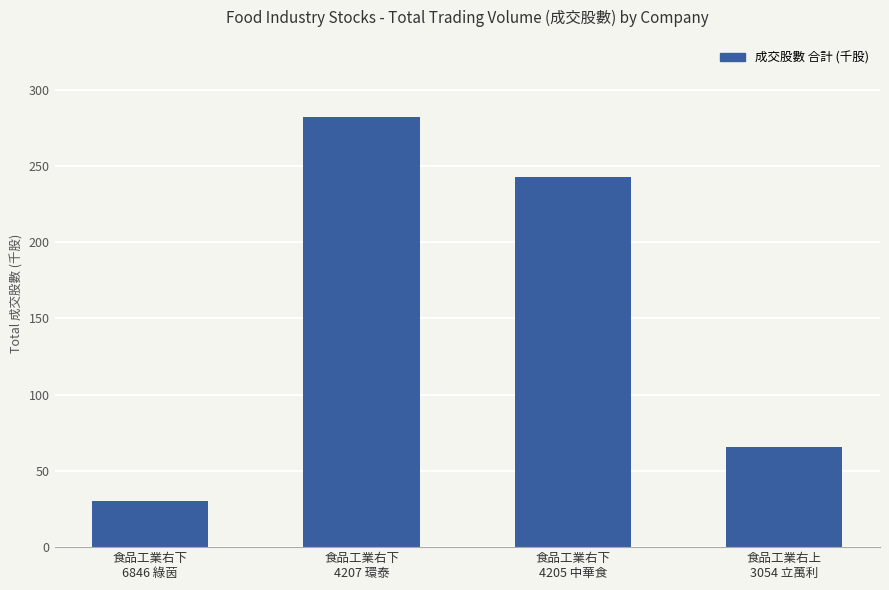

Which label corresponds to the smallest value in the chart?

食品工業右下
6846 綠茵